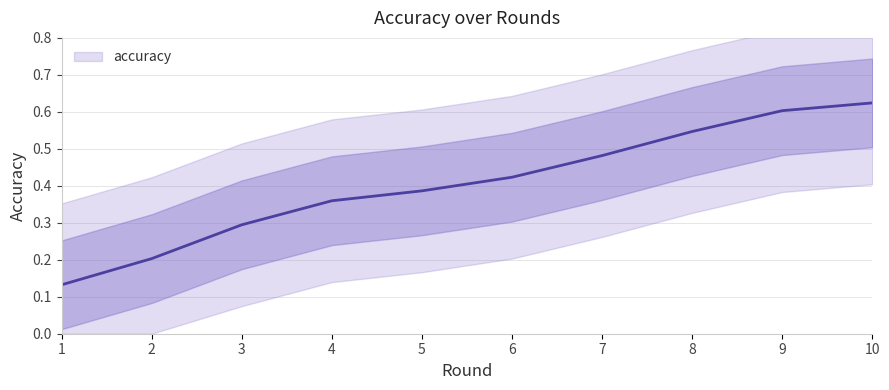

Where is the data nearest to the value 0?

1